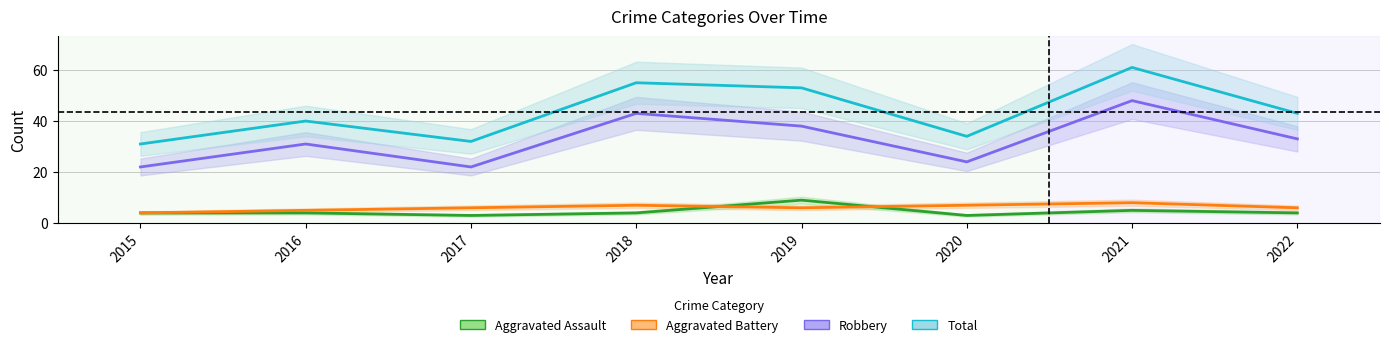

What is the value of the Robbery point at the 8th from the left?

33